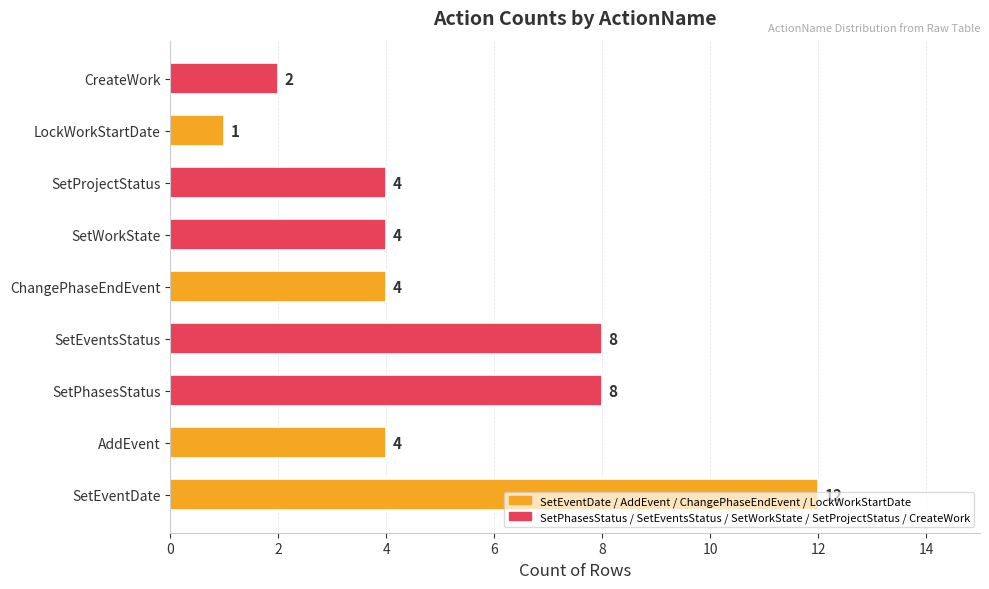

Which category has the lowest value across all series?

LockWorkStartDate